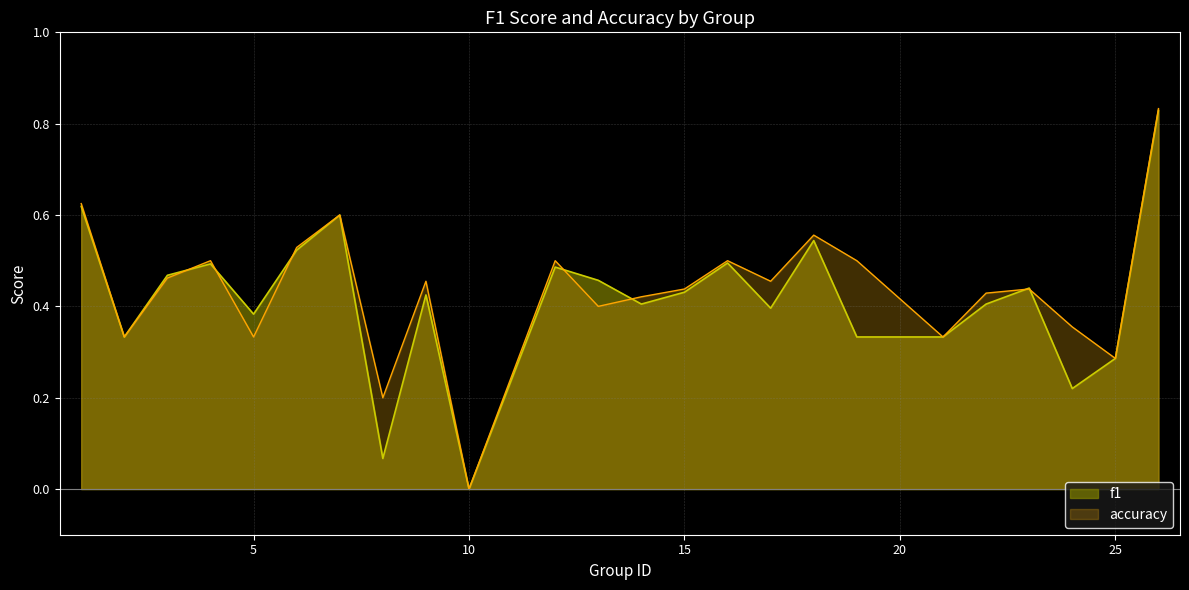

At which label does accuracy reach its peak?

26